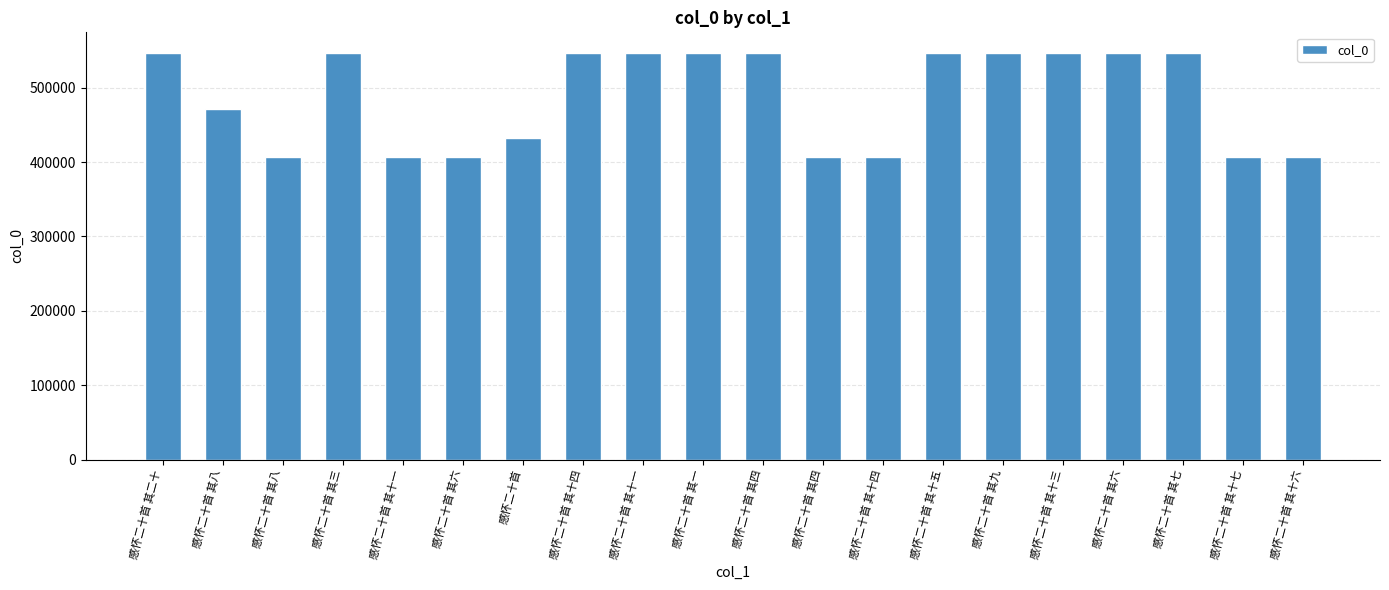

What is the sum of all values?

9764970